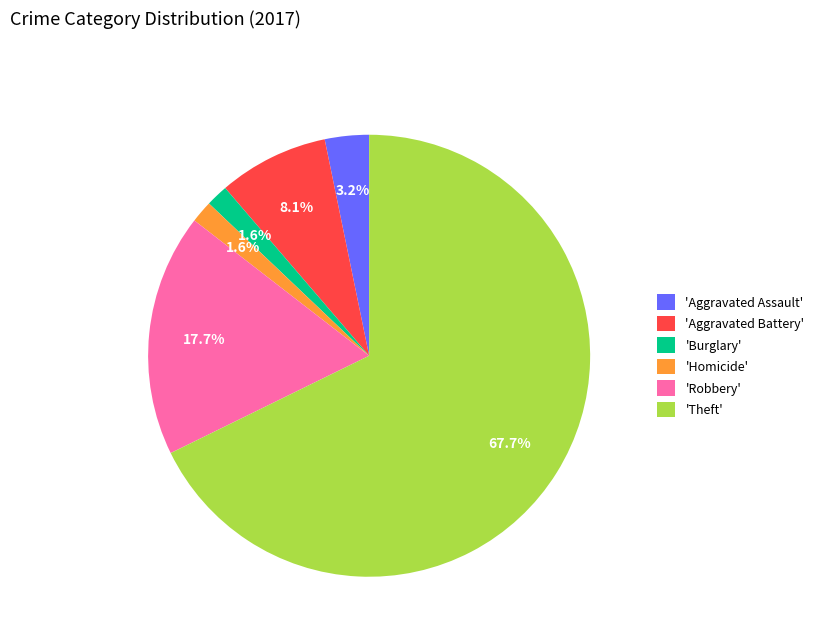

Which slice is the largest?

'Theft'